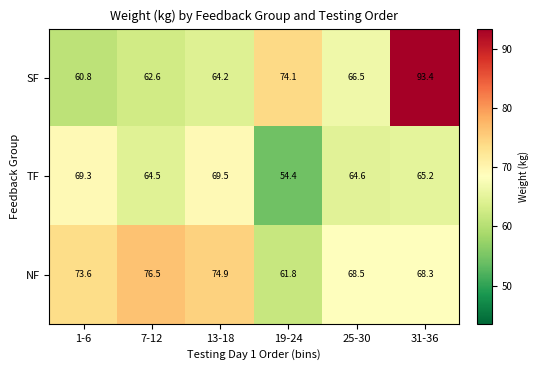

Reading left to right, transcribe all the data shown in this chart.

SF: 1-6=60.8	7-12=62.6	13-18=64.2	19-24=74.1	25-30=66.5	31-36=93.4
TF: 1-6=69.3	7-12=64.5	13-18=69.5	19-24=54.4	25-30=64.6	31-36=65.2
NF: 1-6=73.6	7-12=76.5	13-18=74.9	19-24=61.8	25-30=68.5	31-36=68.3